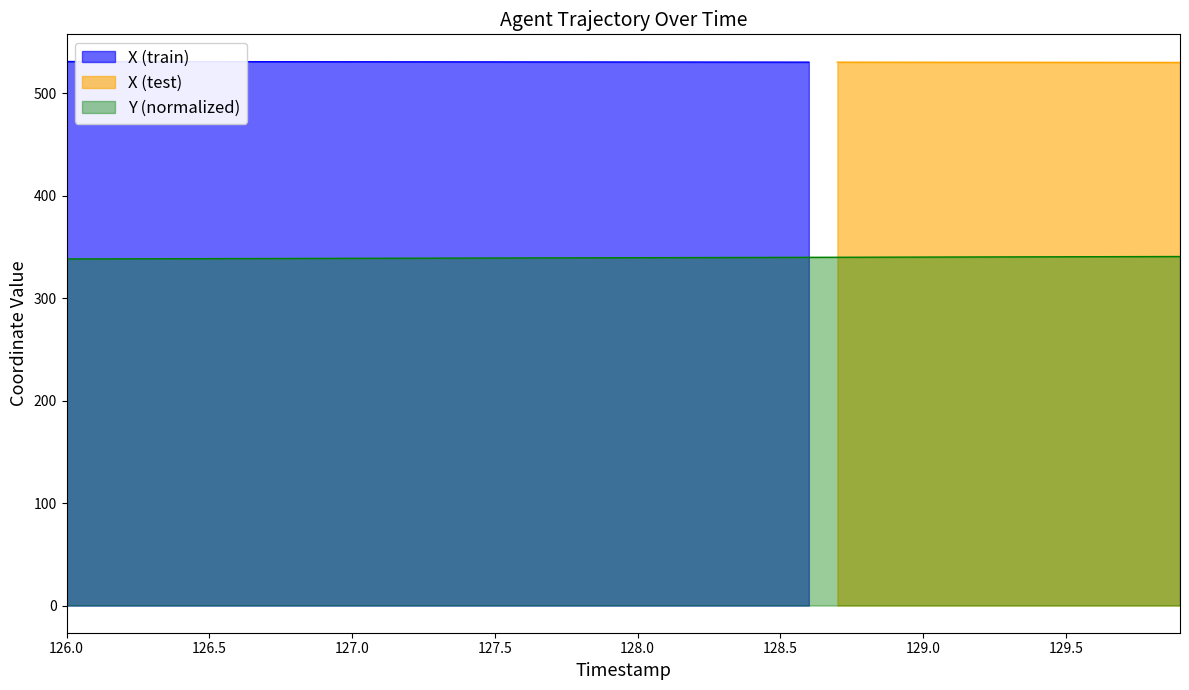

At which category does the chart reach its minimum across all series?

126.0